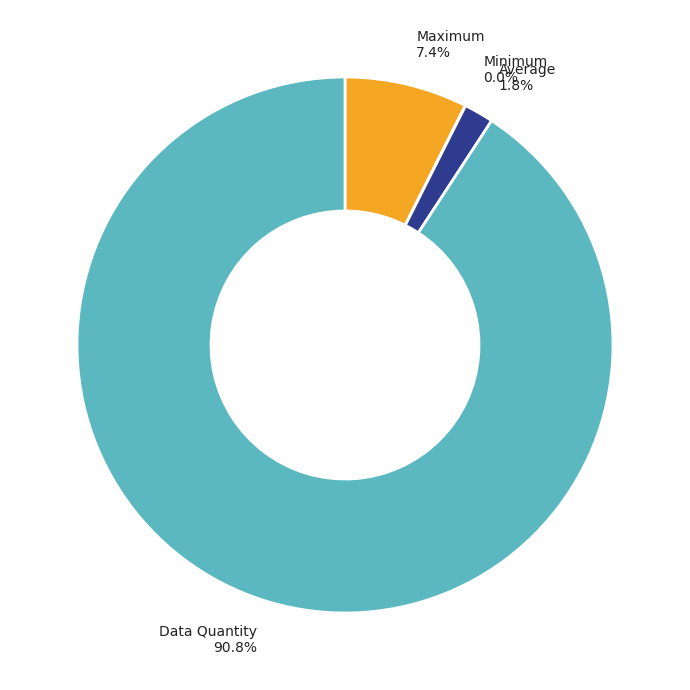

Between Data Quantity and Average, which is larger?

Data Quantity